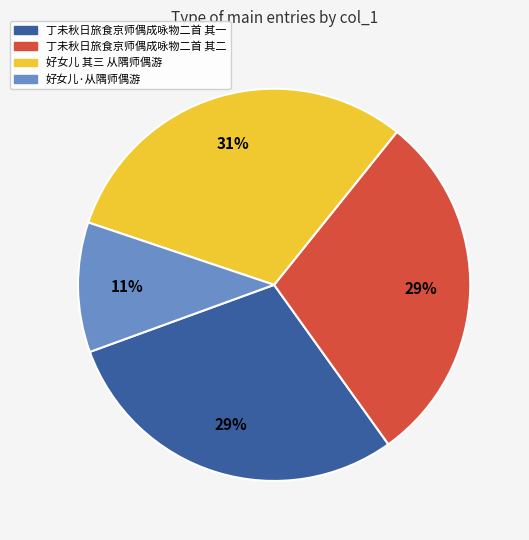

Is it true that 丁未秋日旅食京师偶成咏物二首 其一 is 18% of the pie?

False